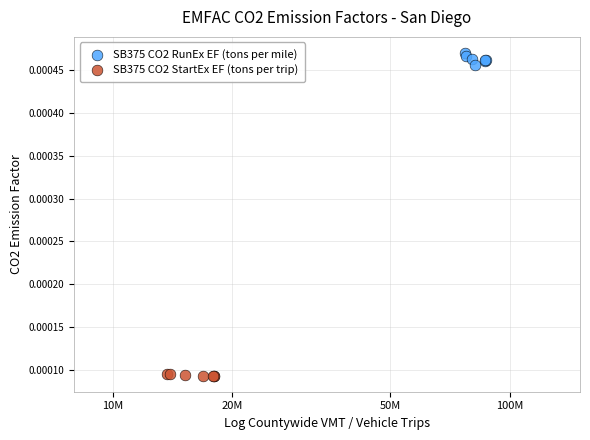

What are all the series names shown in the legend?

SB375 CO2 RunEx EF (tons per mile), SB375 CO2 StartEx EF (tons per trip)